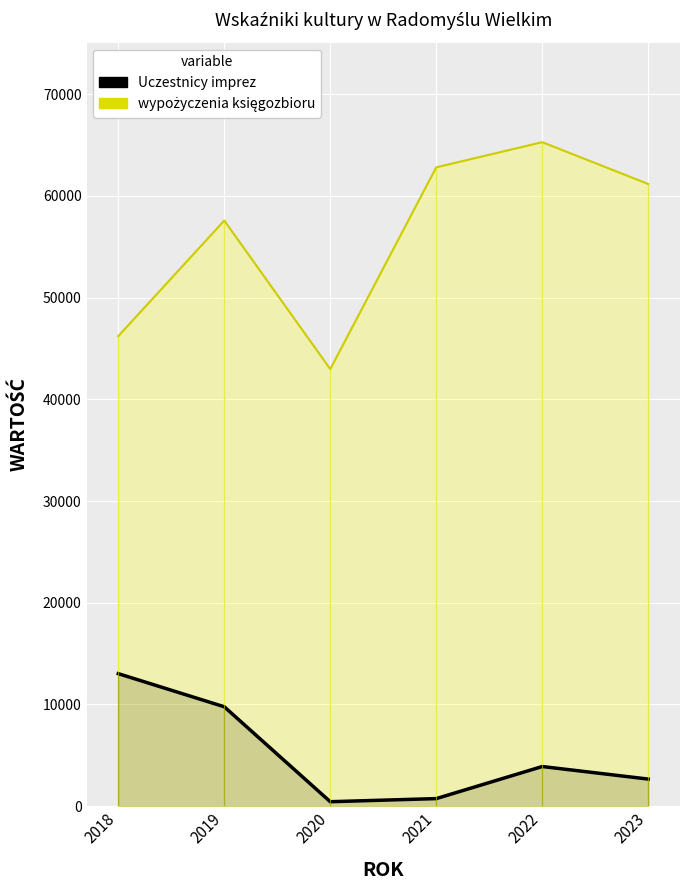

The Uczestnicy imprez series shows 2666 at 2023. True or false?

True